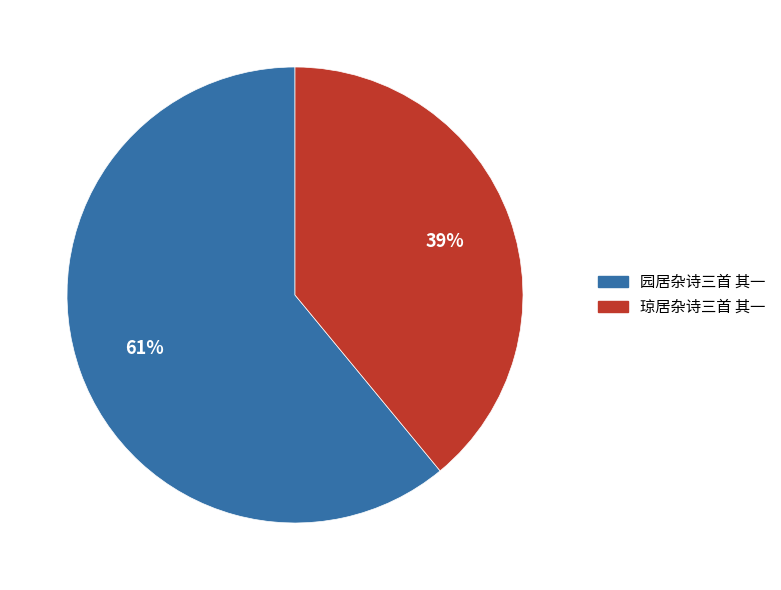

To the nearest percent, what is the difference between the 园居杂诗三首 其一 and 琼居杂诗三首 其一 slice percentages?

22%